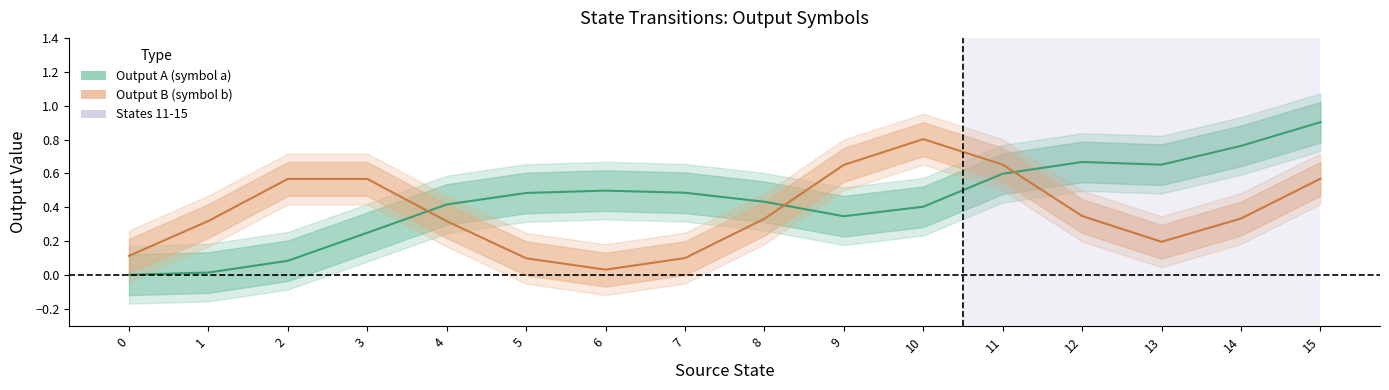

Does the chart display data point markers on the line(s)?

No